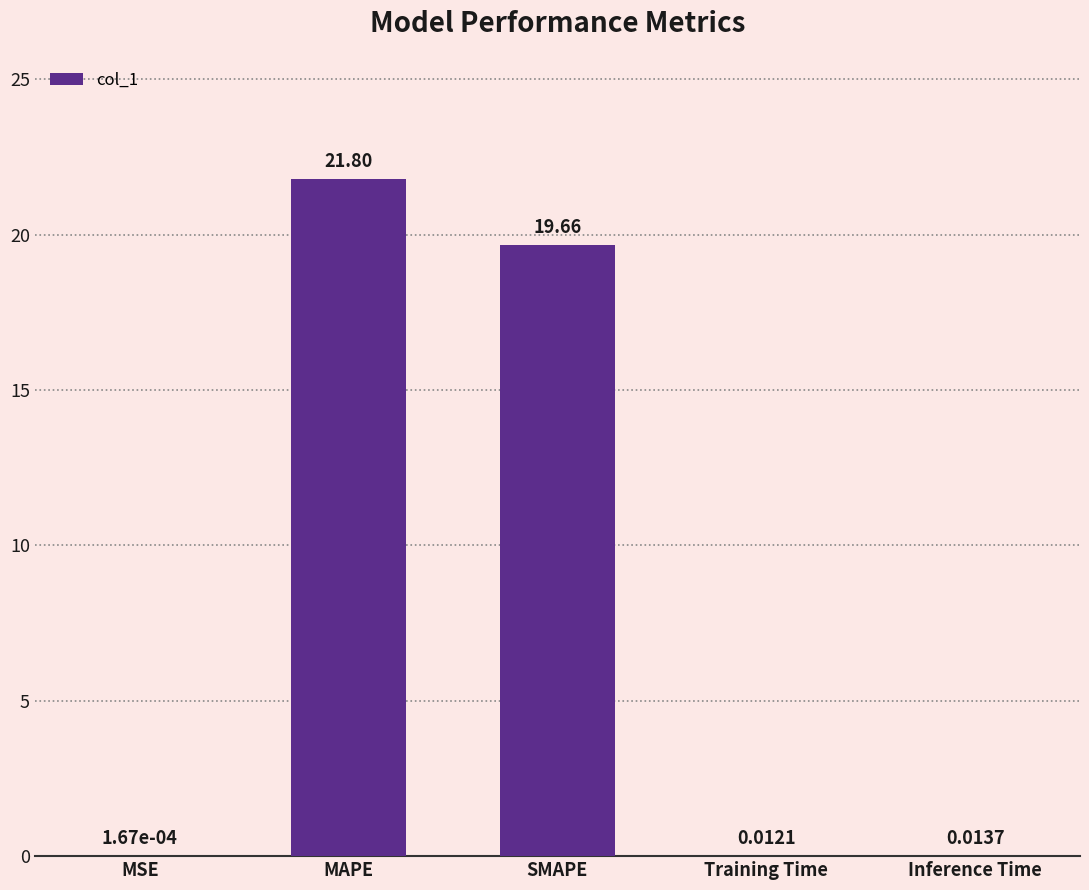

At which category does the chart reach its peak across all series?

MAPE